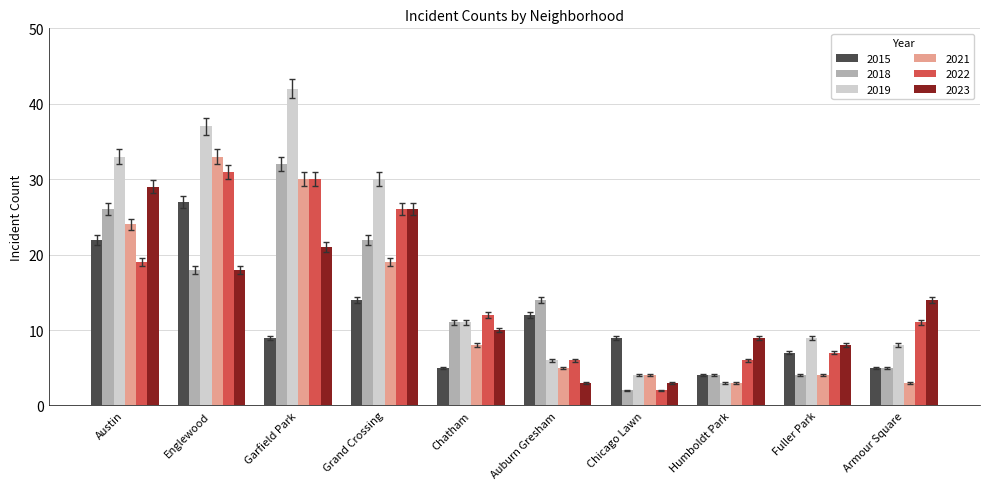

Rank the series by their maximum value, from highest to lowest.

2019, 2021, 2018, 2022, 2023, 2015